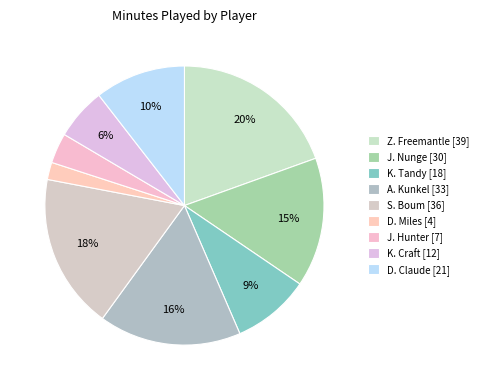

True or false: D. Claude accounts for 10% of the total.

True